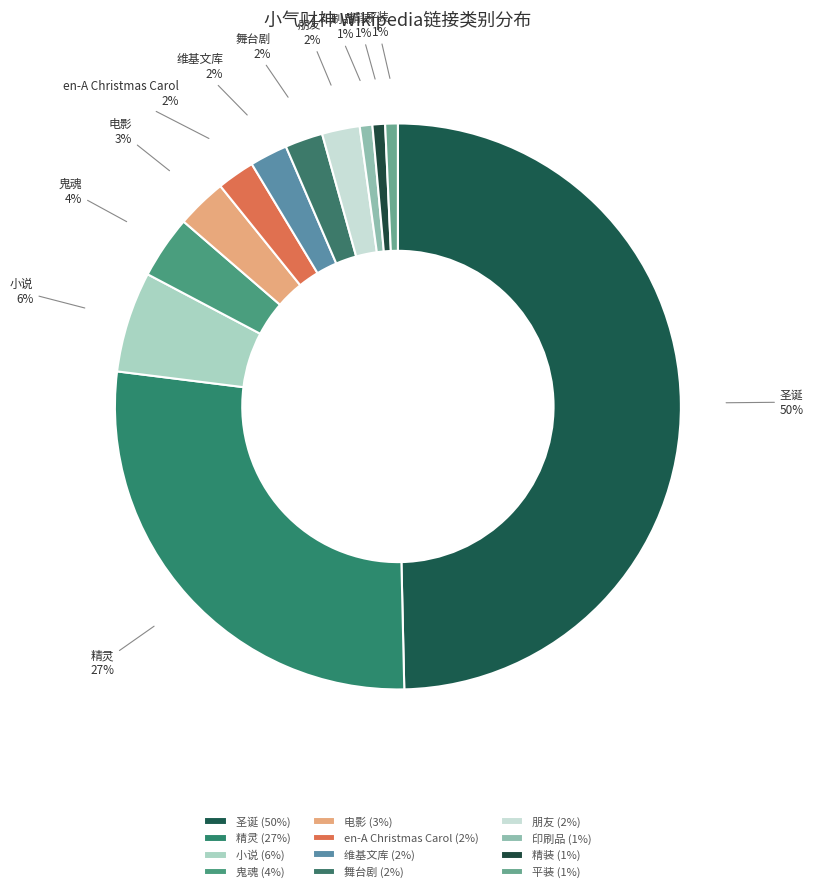

Do 平装 and 舞台剧 together represent more than half of the pie?

No